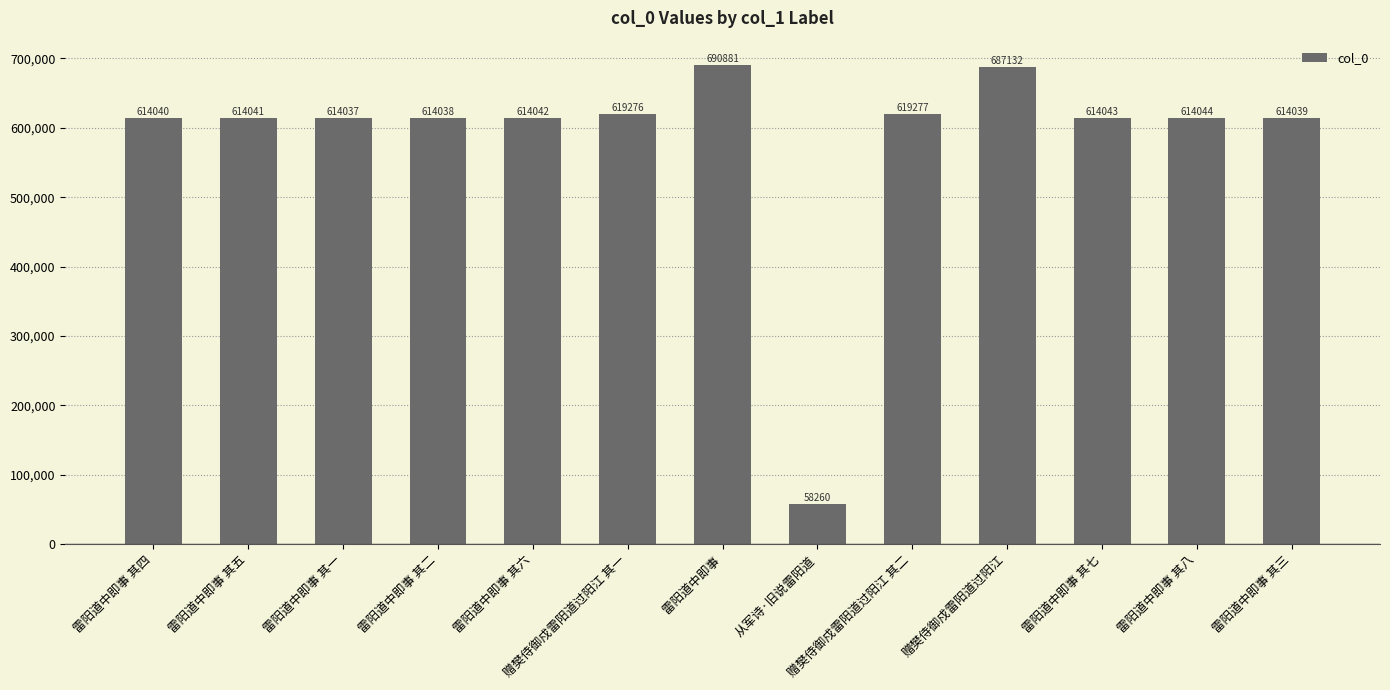

What is the approximate value at 赠樊侍御戍雷阳道过阳江?

687132